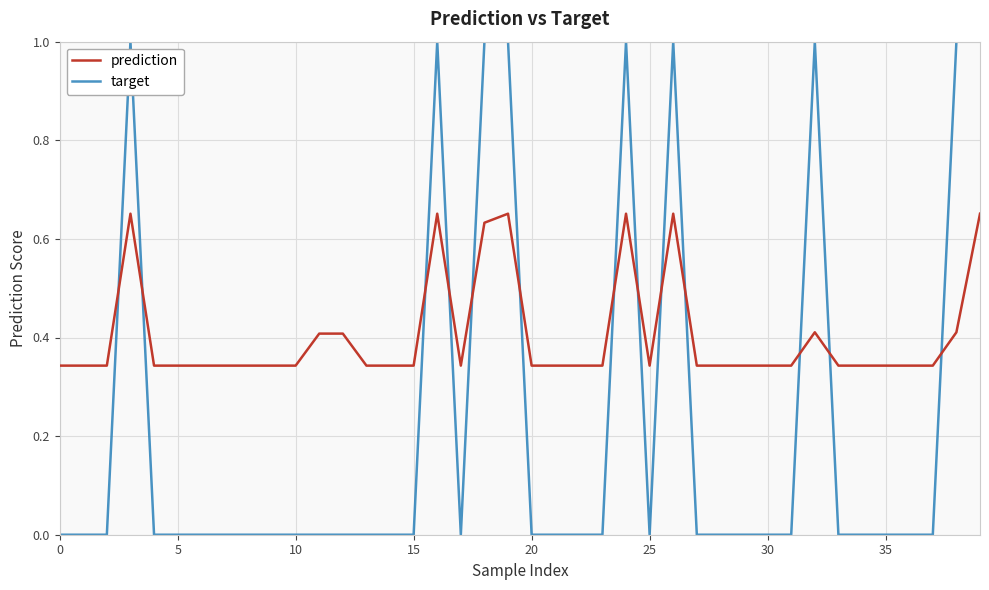

List the series in order of their peak value, highest first.

target, prediction